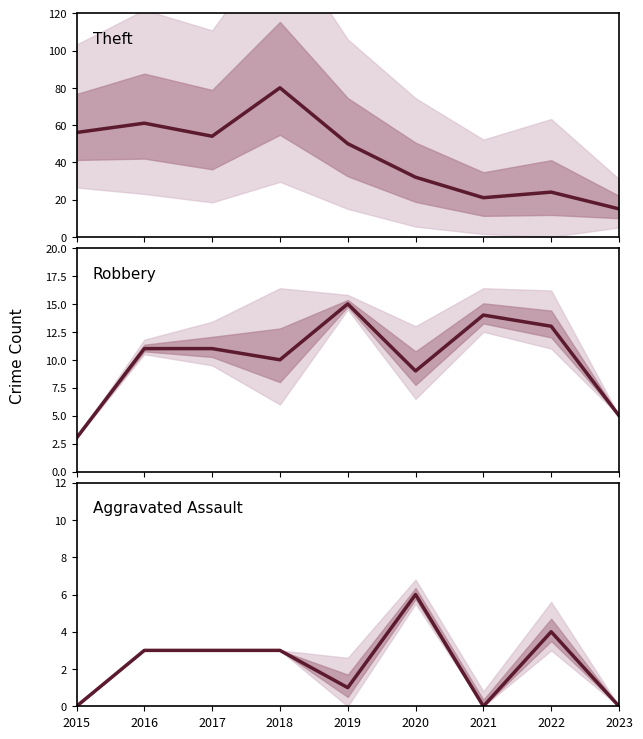

What is the total value across all series at 2015?

59